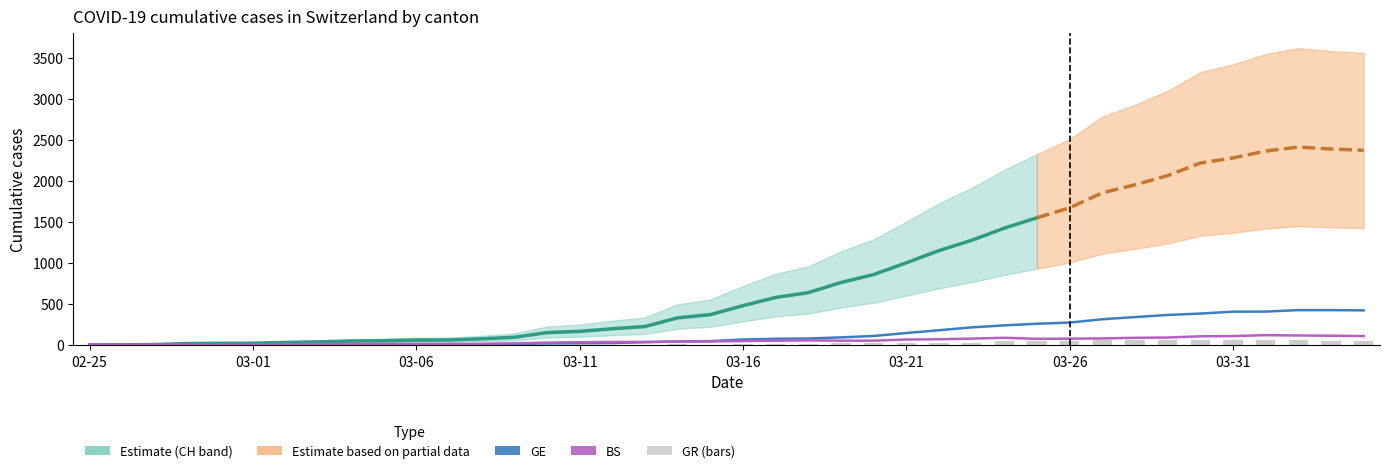

Is the value of BS at 2020-03-18 greater than the value of GR at 2020-03-04?

Yes